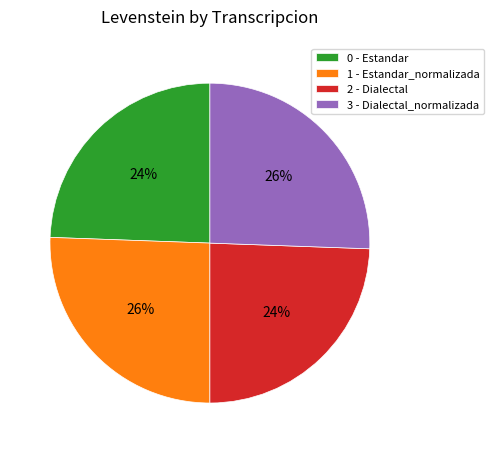

True or false: 3 - Dialectal_normalizada accounts for 26% of the total.

True